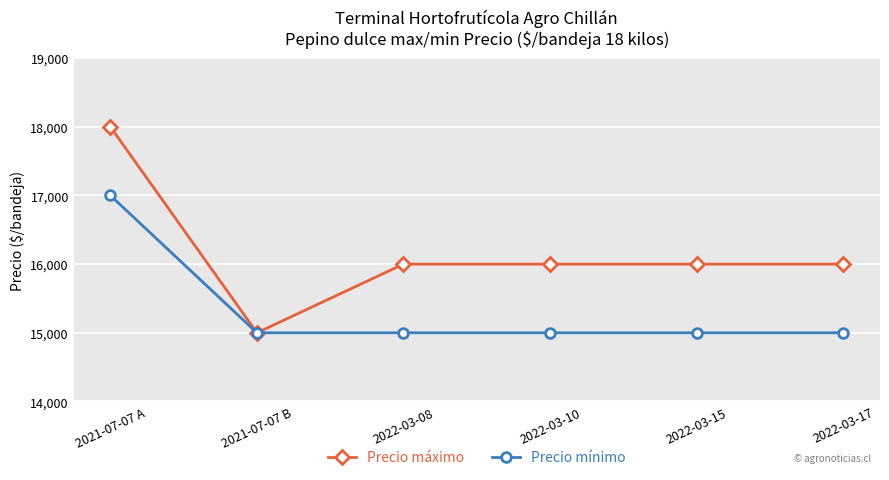

What is the smallest value displayed?

15000